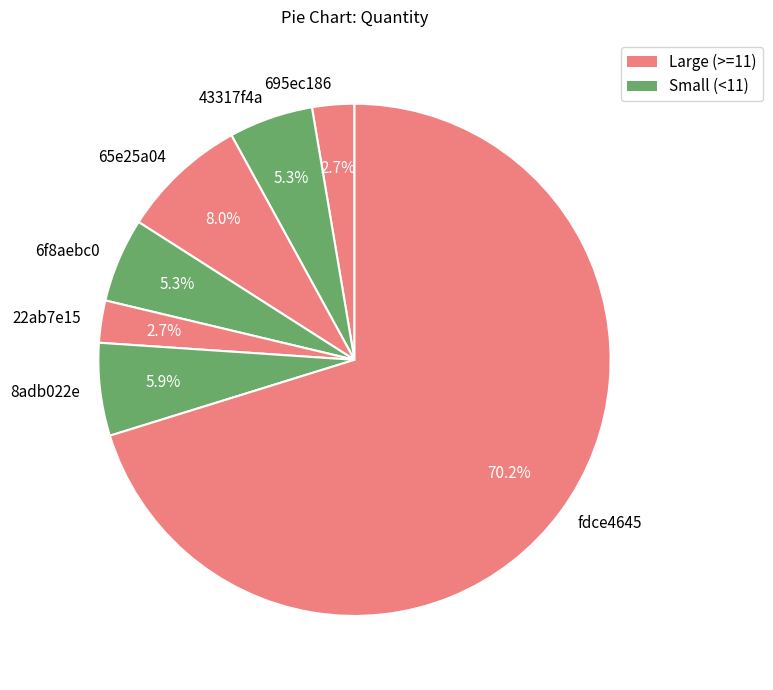

Is the sum of 43317f4a and 695ec186 greater than half?

No